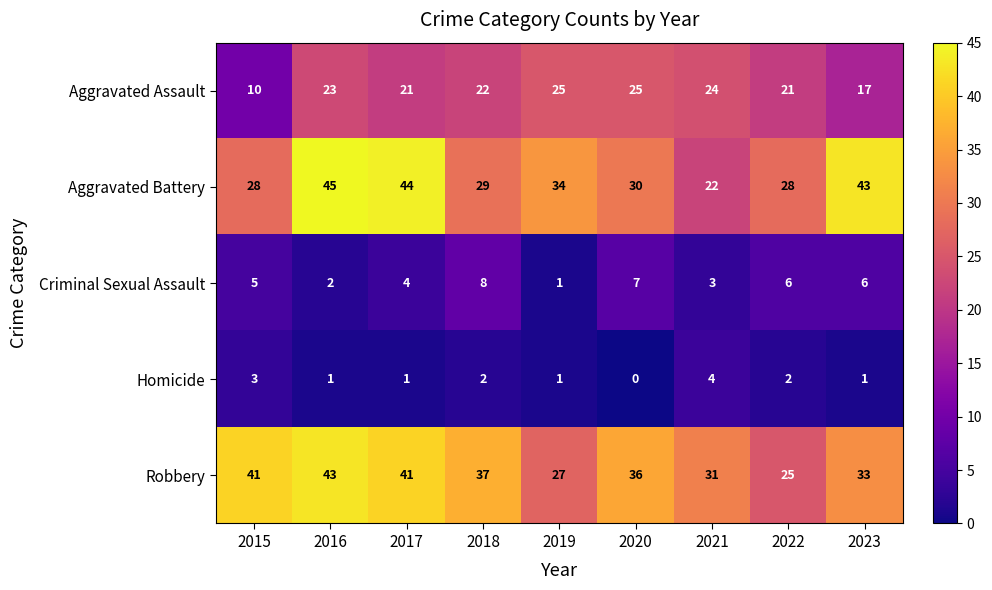

At which category does the chart reach its peak across all series?

2016